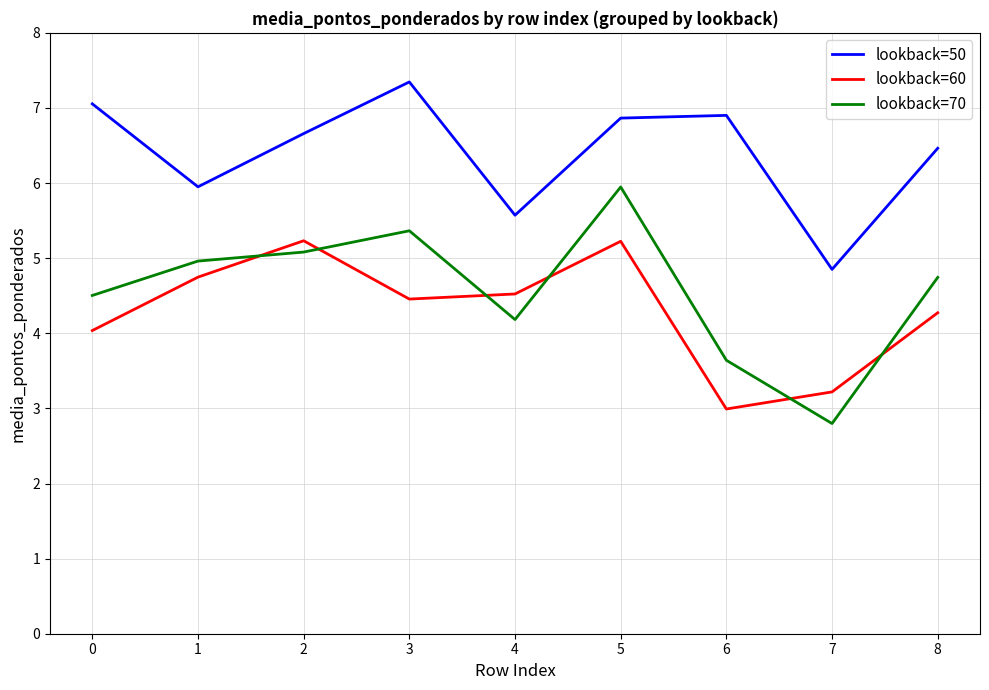

What is the minimum value shown in the chart?

2.8